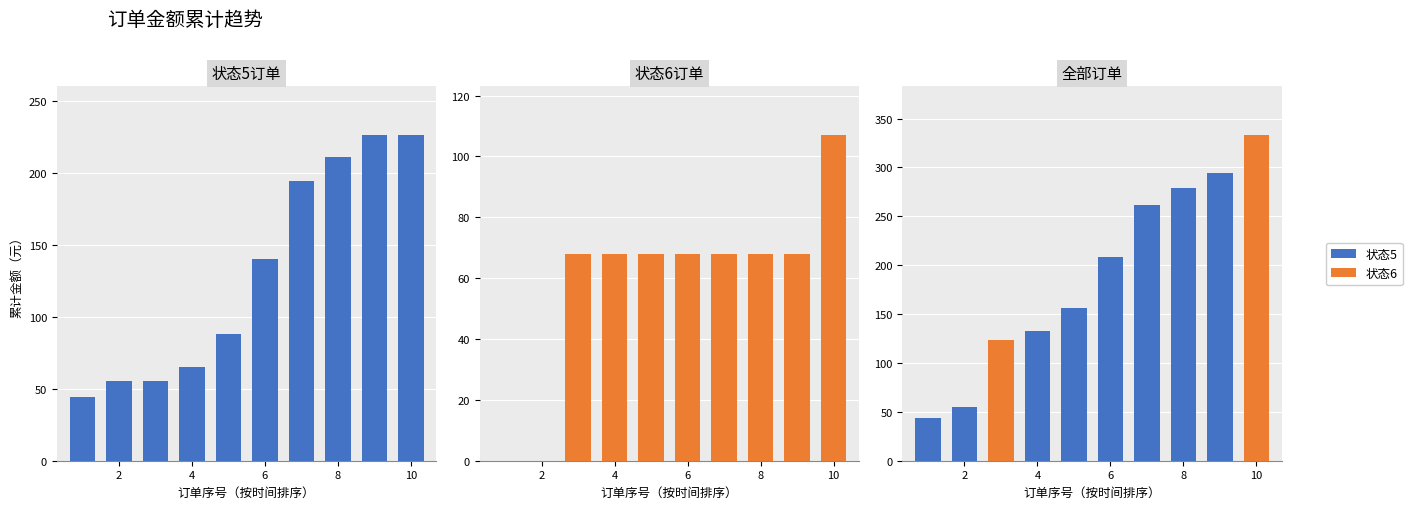

What is the sum of all 全部订单 values?

1887